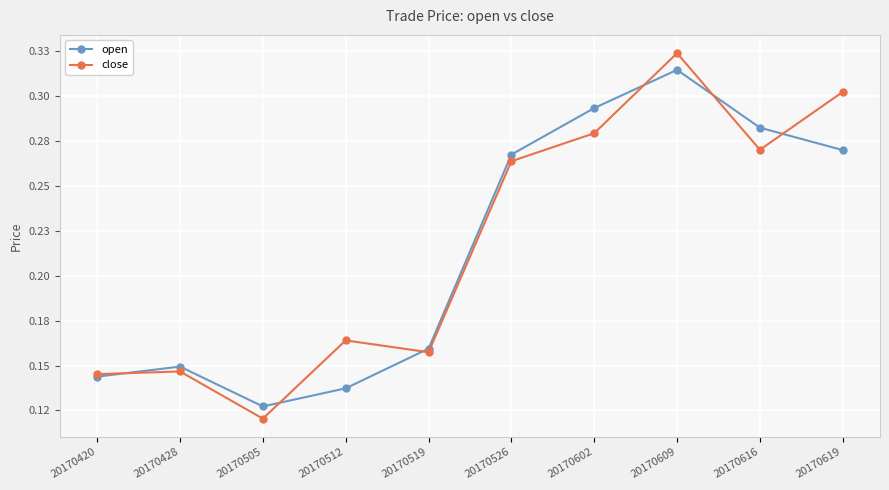

Reading left to right, what are all the values shown in this chart?

open: 0.1	0.1	0.1	0.1	0.2	0.3	0.3	0.3	0.3	0.3
close: 0.1	0.1	0.1	0.2	0.2	0.3	0.3	0.3	0.3	0.3